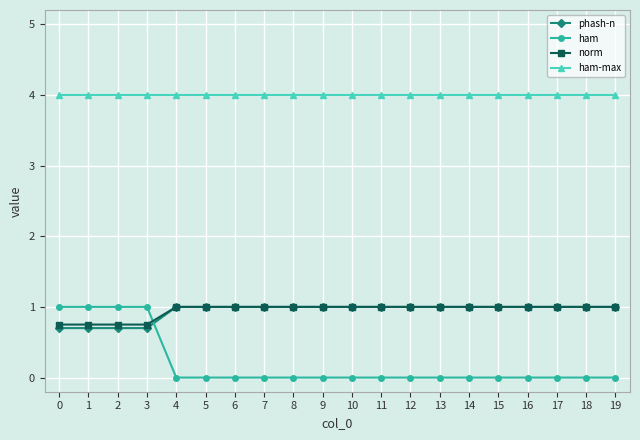

Reading left to right, list all the values displayed in this chart.

phash-n: 0.7	0.7	0.7	0.7	1.0	1.0	1.0	1.0	1.0	1.0	1.0	1.0	1.0	1.0	1.0	1.0	1.0	1.0	1.0	1.0
ham: 1.0	1.0	1.0	1.0	0.0	0.0	0.0	0.0	0.0	0.0	0.0	0.0	0.0	0.0	0.0	0.0	0.0	0.0	0.0	0.0
norm: 0.8	0.8	0.8	0.8	1.0	1.0	1.0	1.0	1.0	1.0	1.0	1.0	1.0	1.0	1.0	1.0	1.0	1.0	1.0	1.0
ham-max: 4.0	4.0	4.0	4.0	4.0	4.0	4.0	4.0	4.0	4.0	4.0	4.0	4.0	4.0	4.0	4.0	4.0	4.0	4.0	4.0